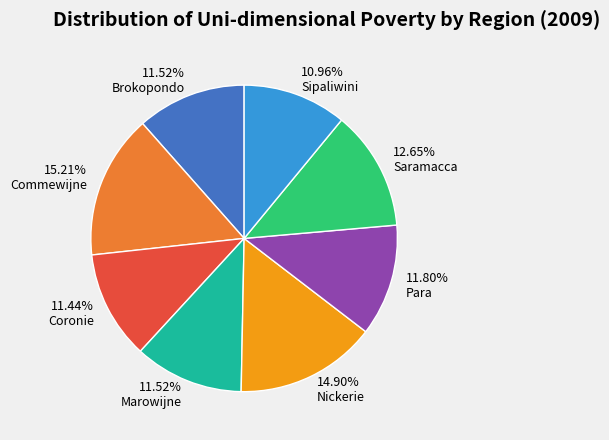

What percentage is NOT represented by Para?

88.2%